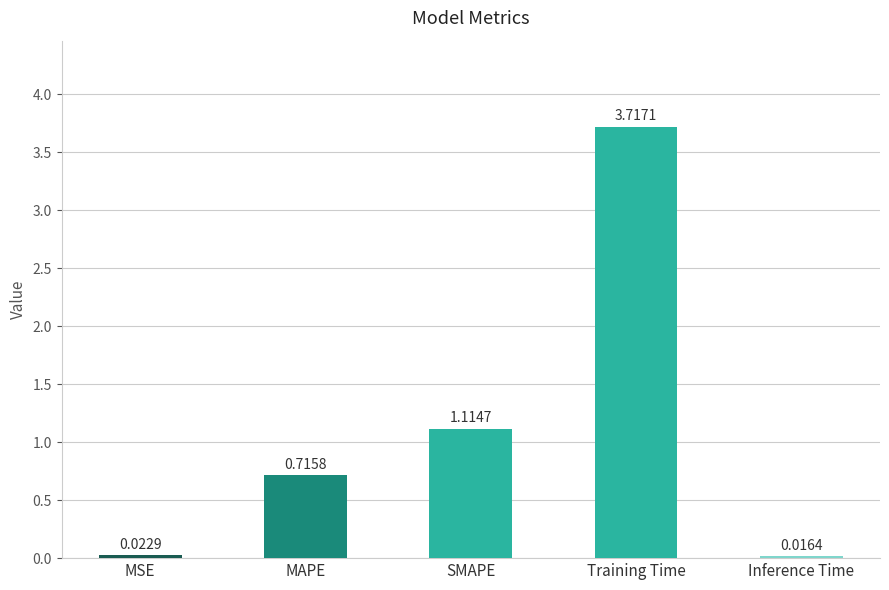

What is the sum of all values?

5.6